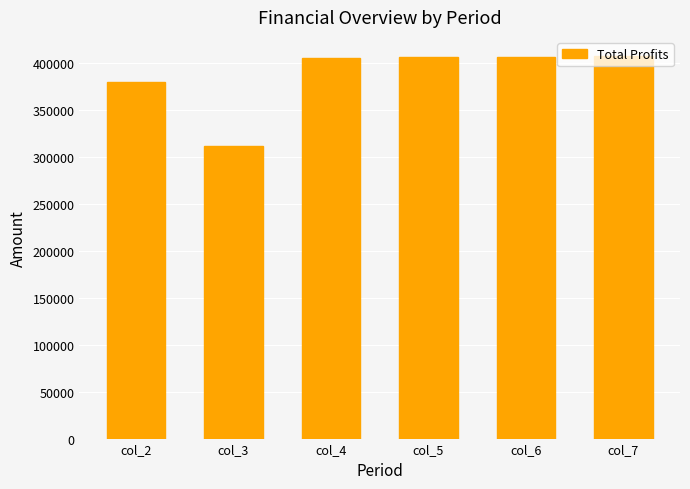

What is the ratio of the value at col_6 to the value at col_5?

1.0